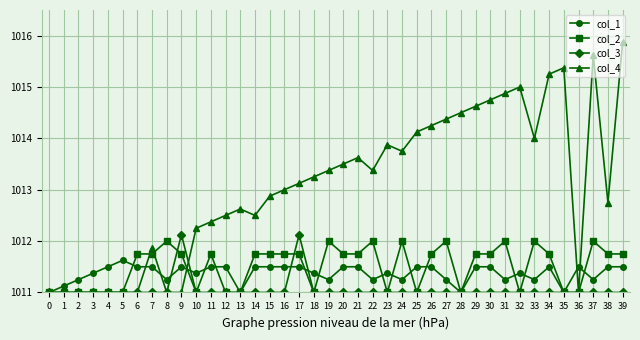

Which series has the largest total across all categories?

col_4